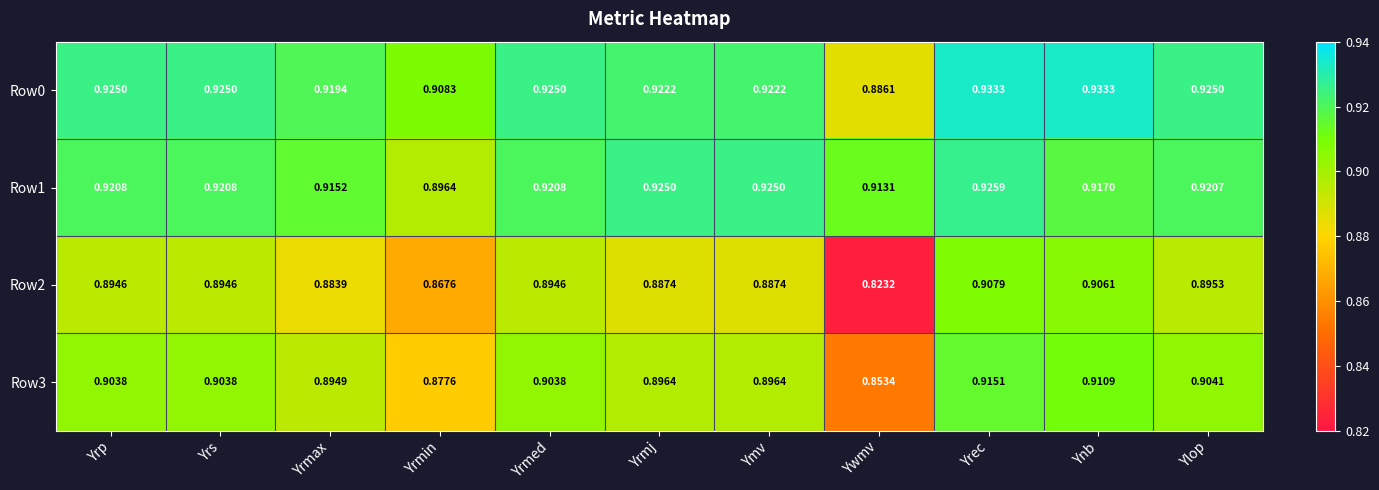

List the series in order of their peak value, highest first.

Row0, Row1, Row3, Row2